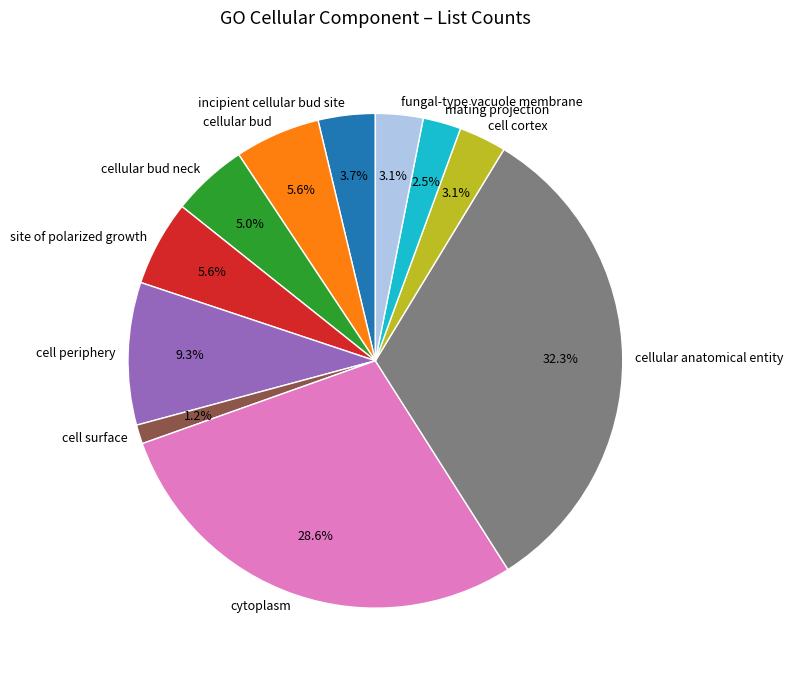

What is the smallest slice in the pie chart?

cell surface